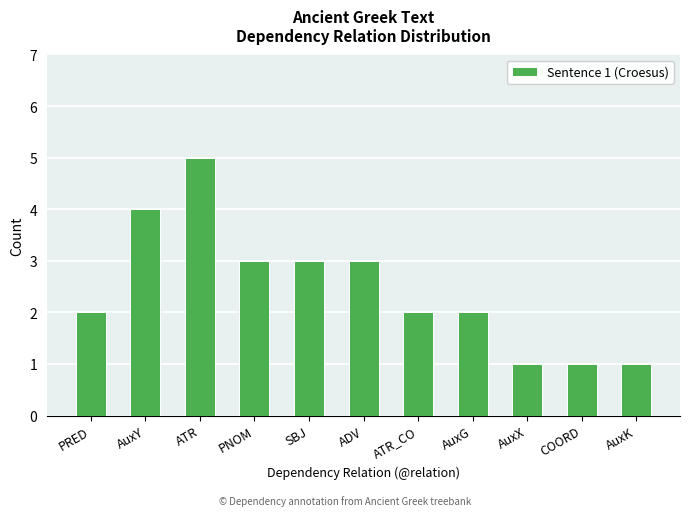

Which category has the highest value across all series?

ATR